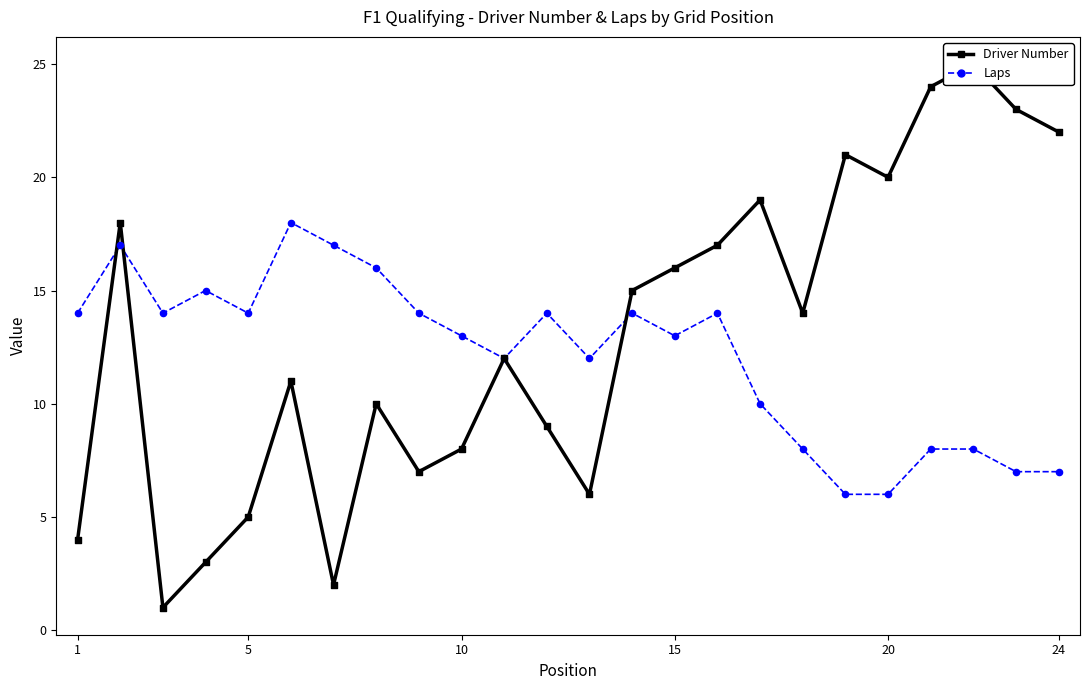

Is the value of Driver Number at 11 greater than the value of Laps at 22?

Yes